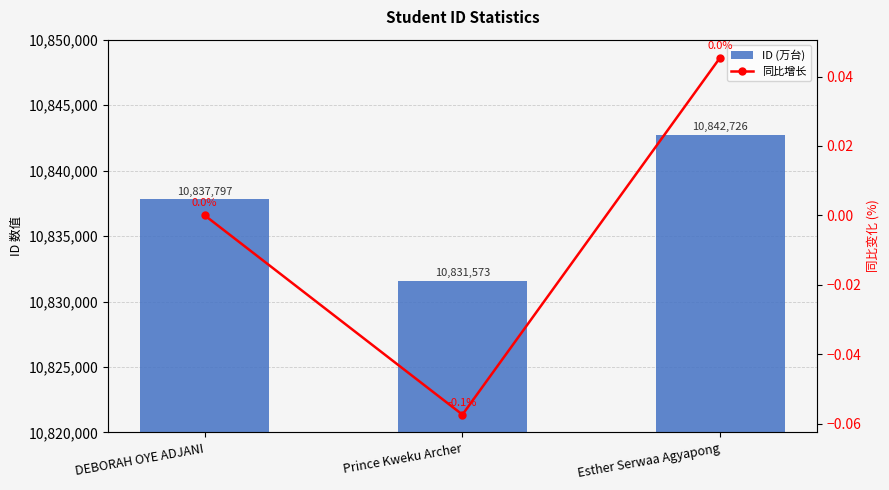

At which label does ID (万台) first exceed 10837797?

Esther Serwaa Agyapong